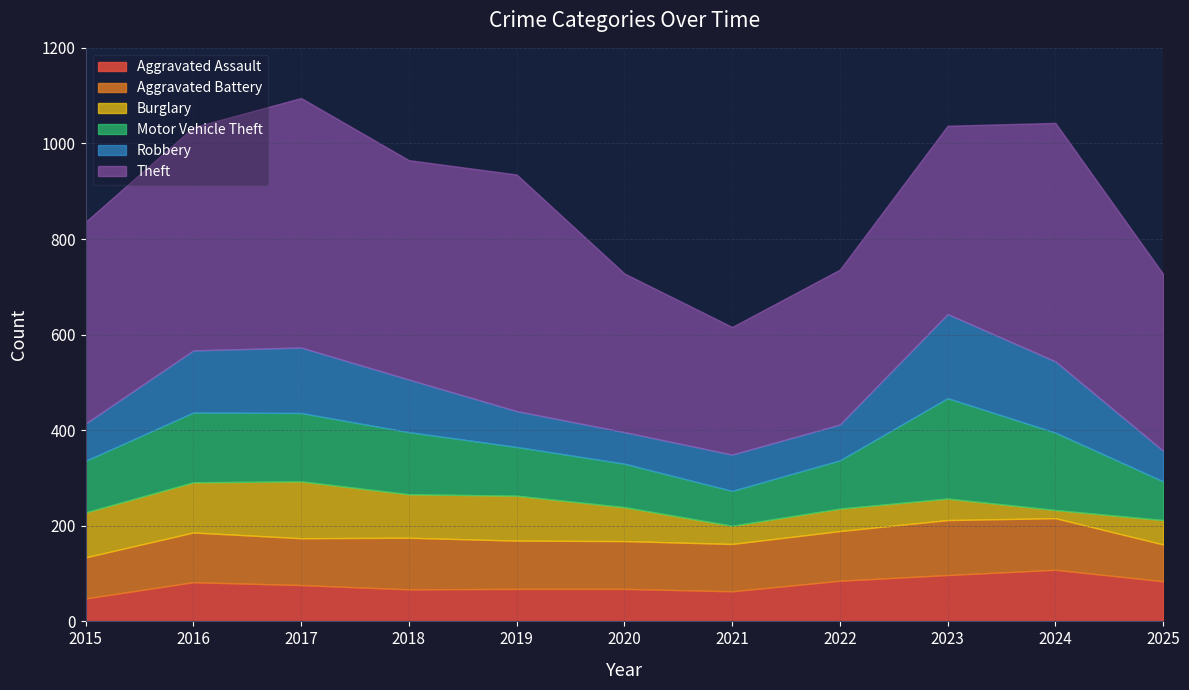

Count the number of data series in this chart.

6